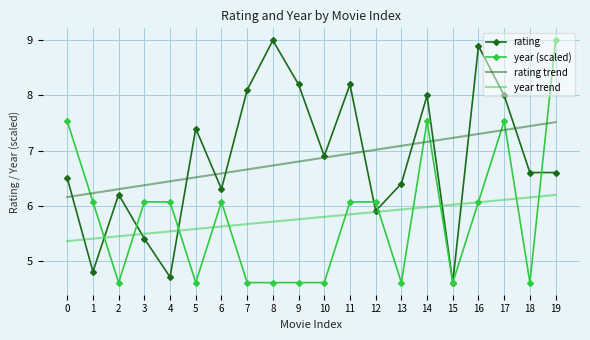

What is the sum of the rating values at 12 and 4?

10.6